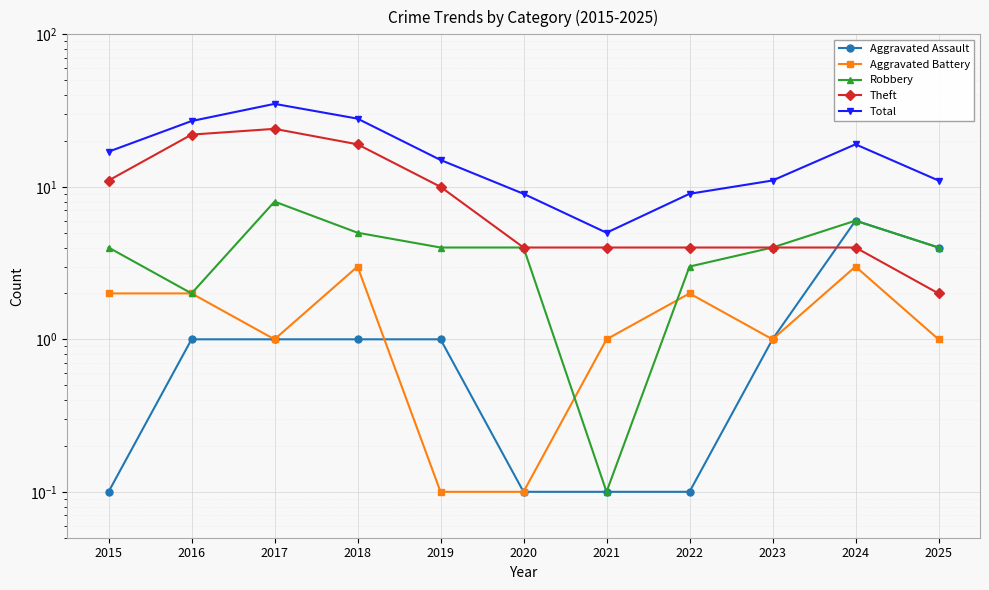

What is the difference between the second highest and minimum values in the Theft series?

20.0